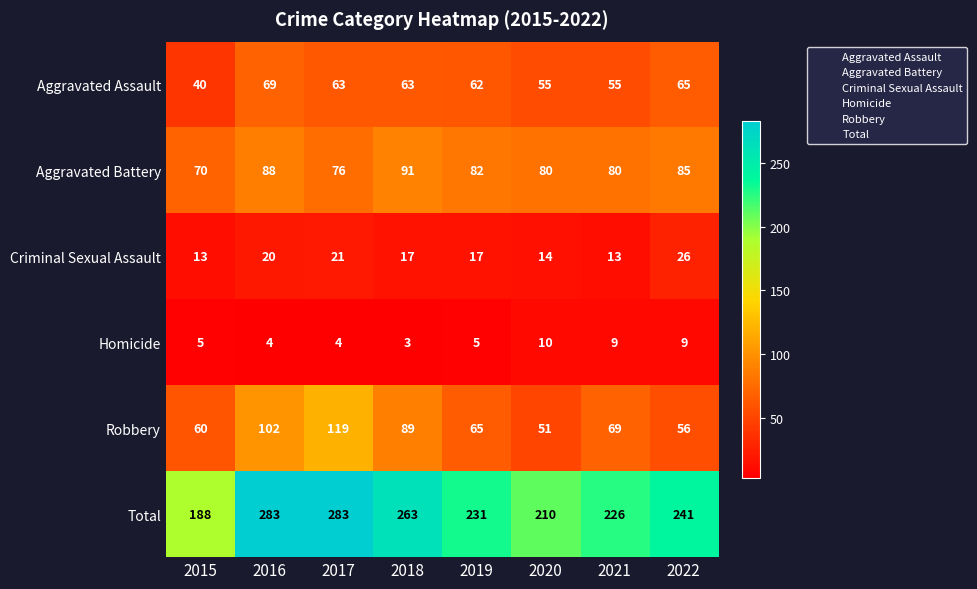

What is the greatest value displayed?

283